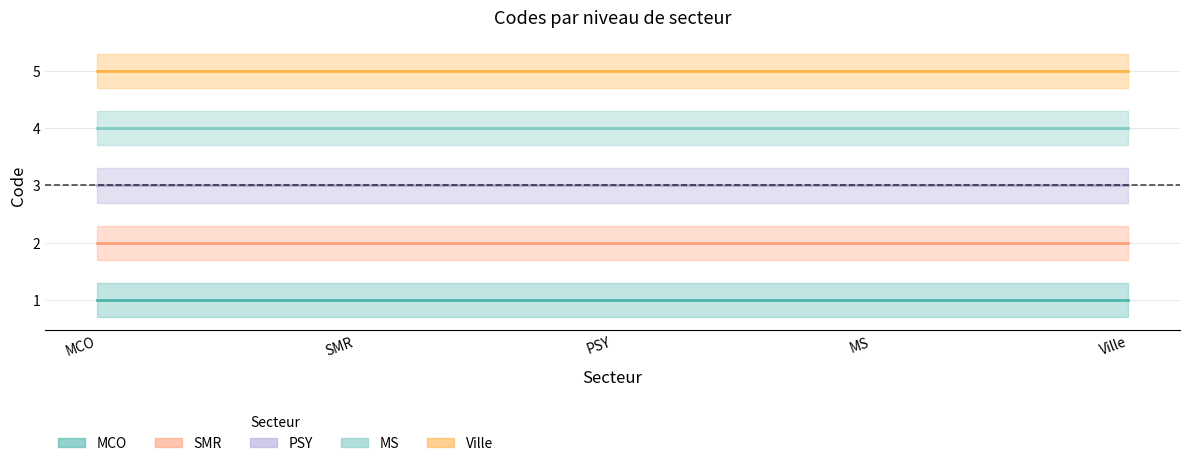

List the labels in order of Médecine Chirurgie Obstétrique (MCO) value, largest first.

MCO, SMR, PSY, MS, Ville